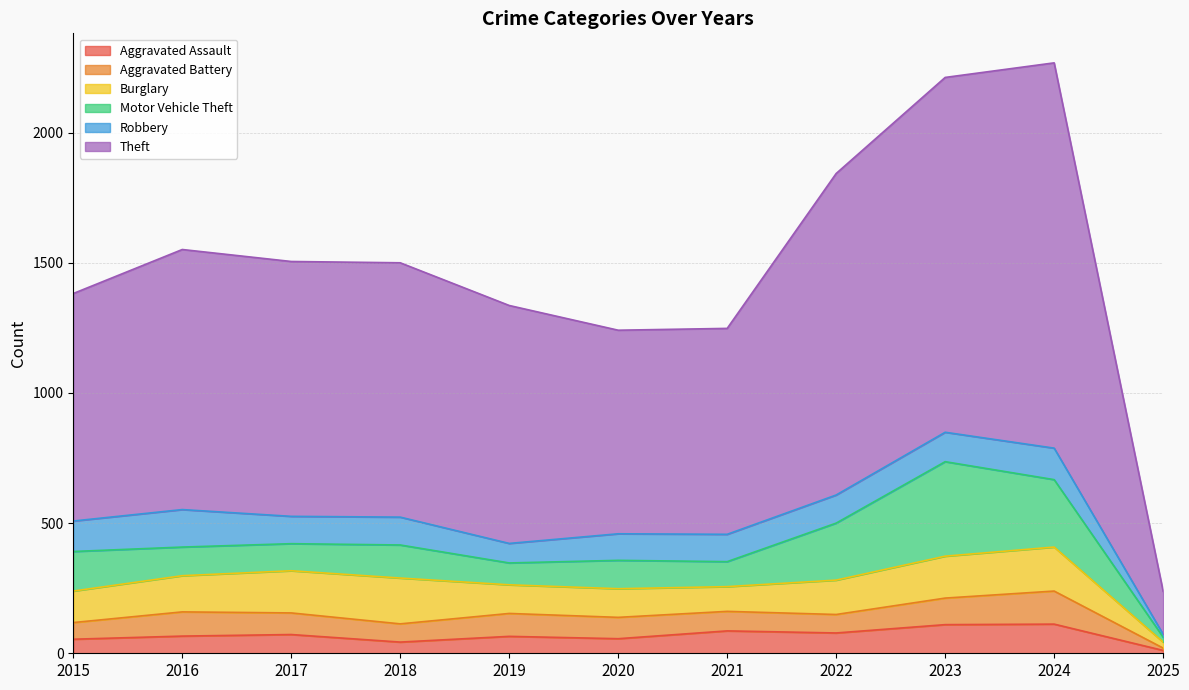

How many interior local valleys does the Burglary series have?

1